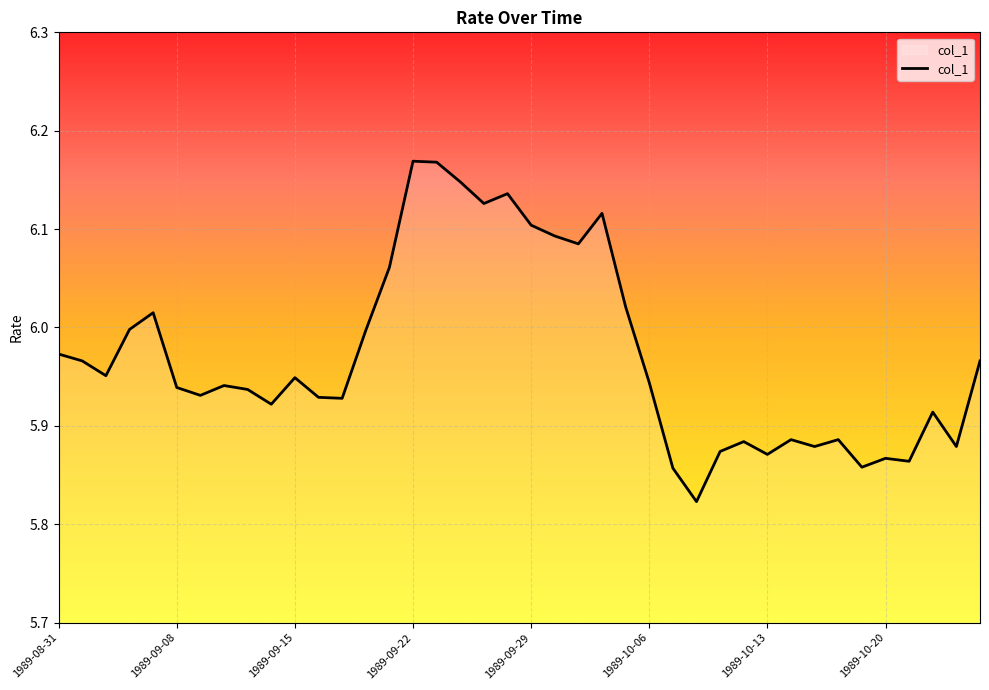

True or false: the data has more than 2 interior local peaks.

True